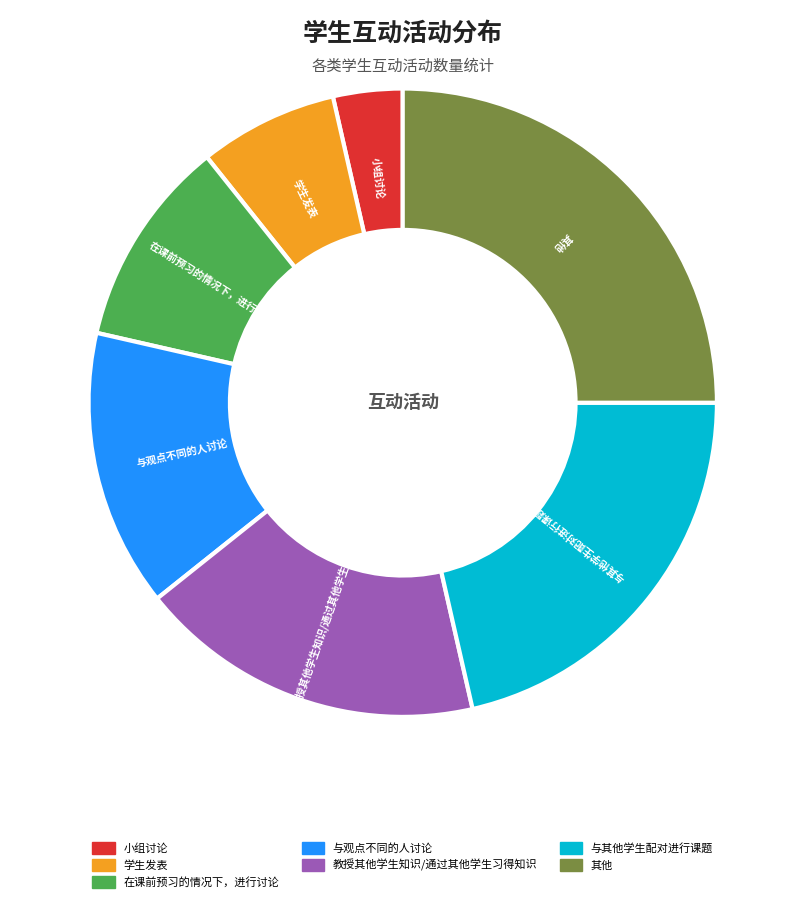

Does any single category account for the majority?

No